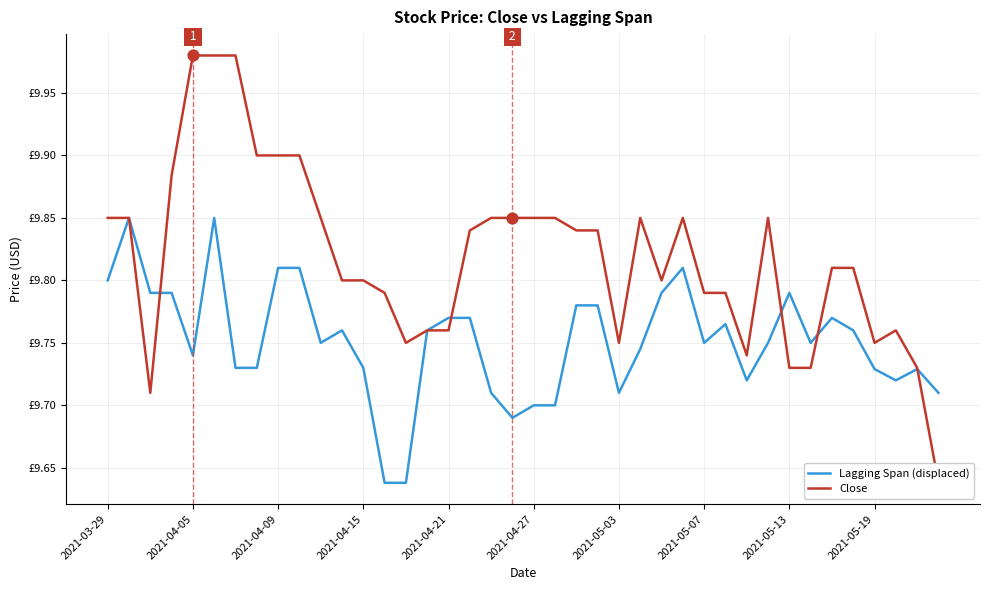

Is the value of Close at 2021-04-09 greater than the value of Lagging Span (displaced) at 2021-05-03?

Yes